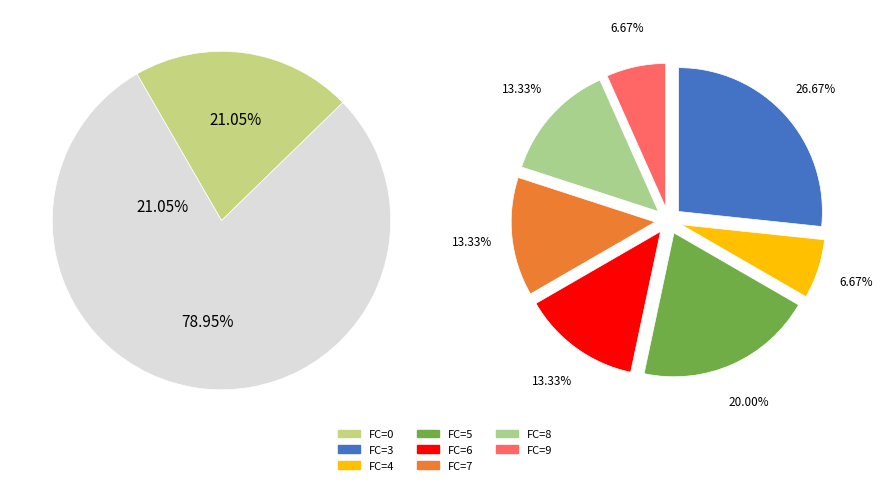

What percentage is NOT represented by FC=3?

78.9%